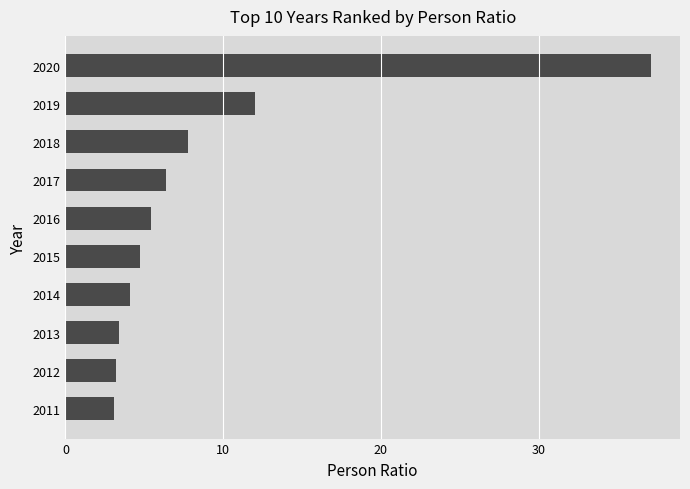

Where is the data nearest to the value 20?

2019